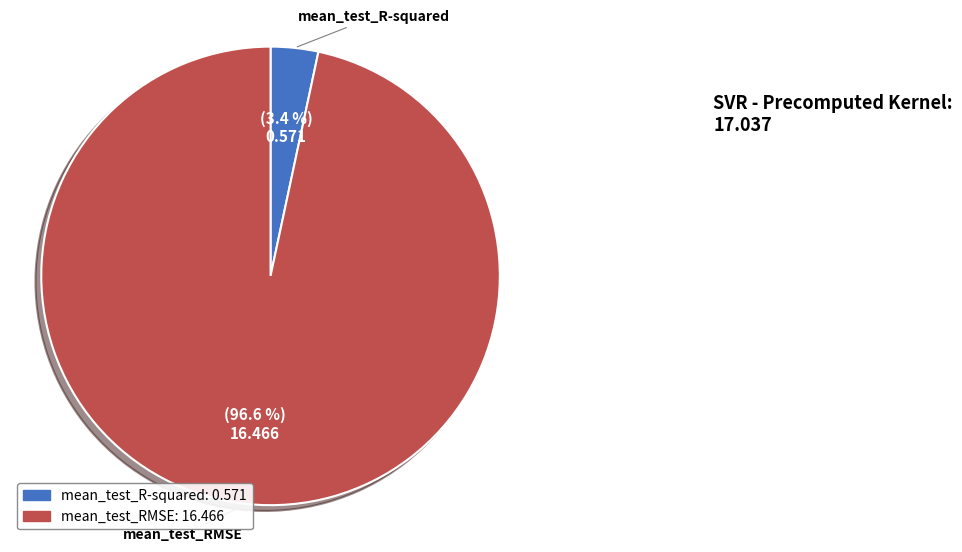

To the nearest percent, what portion does mean_test_RMSE represent?

97%